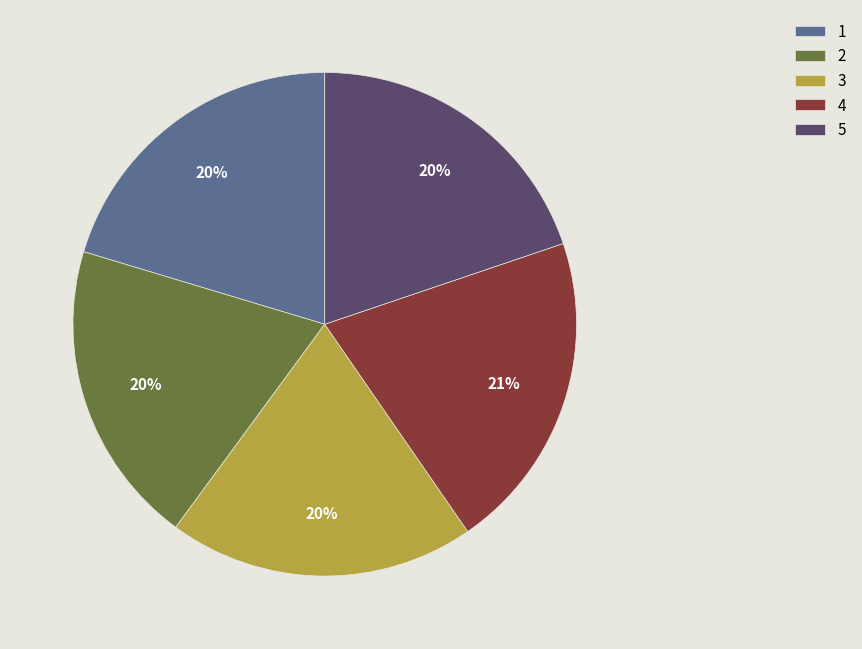

To the nearest percent, what percentage of the pie is 1?

20%